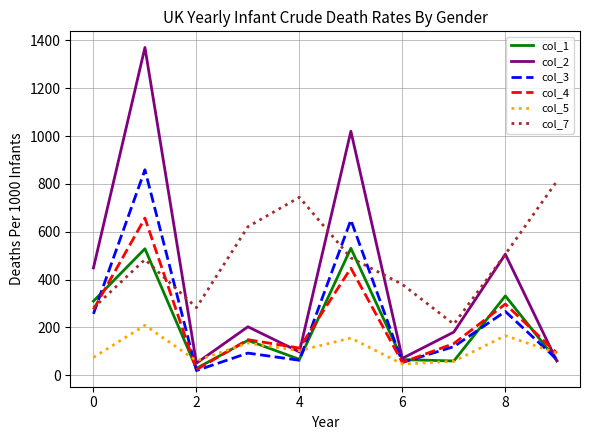

Which series has the largest total across all categories?

col_7